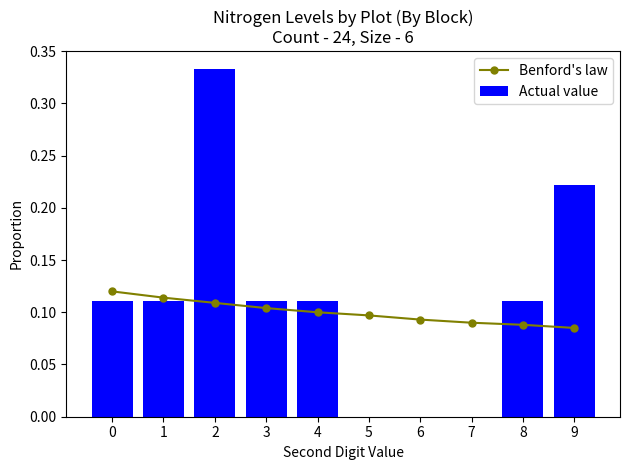

Between 7 and 1, which is larger?

1